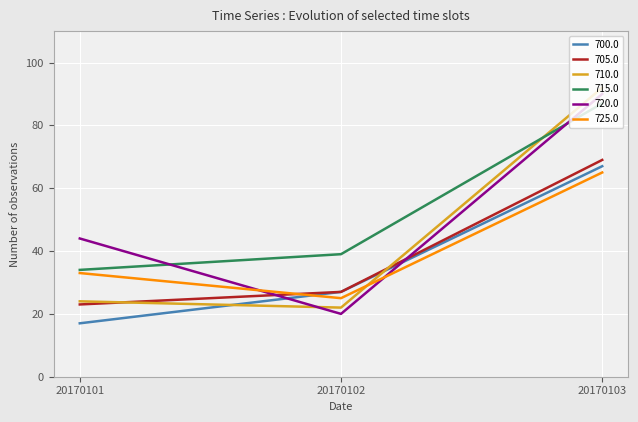

What is the difference between the 710.0 values at 20170102 and 20170101?

2